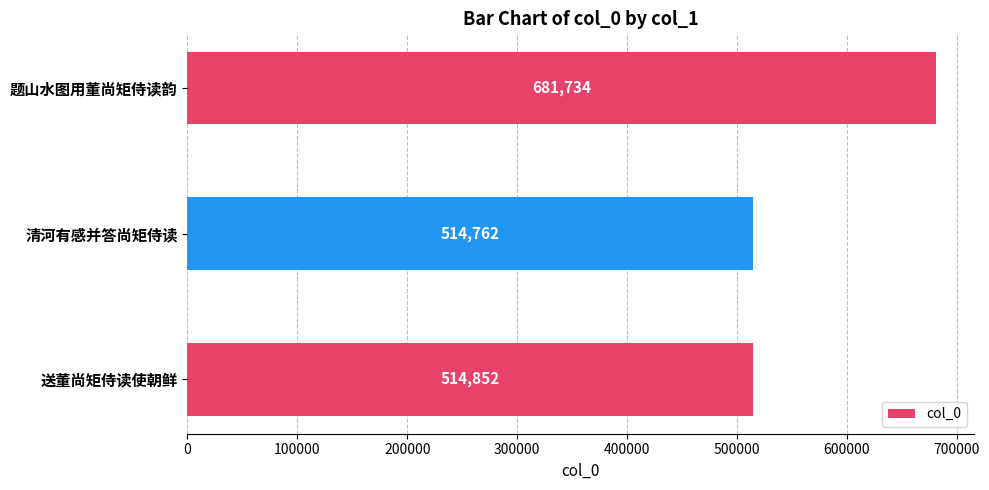

Between 题山水图用董尚矩侍读韵 and 清河有感并答尚矩侍读, which is larger?

题山水图用董尚矩侍读韵